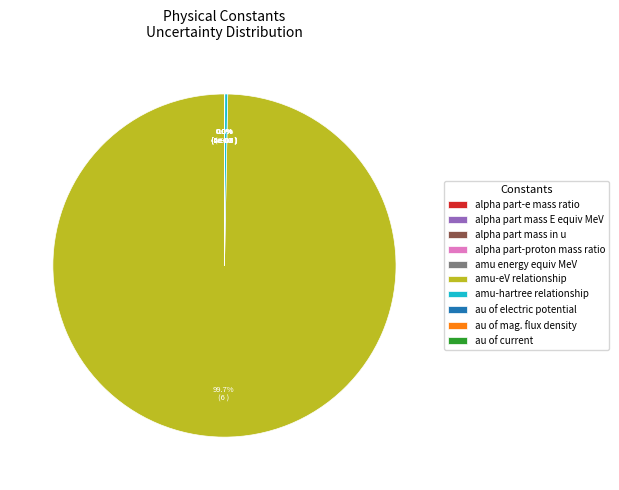

Which category has the biggest portion of the pie?

amu-eV relationship